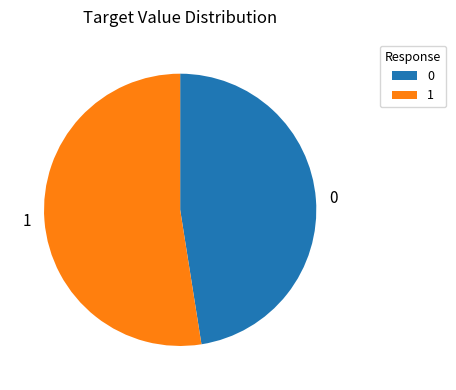

Approximately how many times larger is the value at 0 compared to 1?

0.9